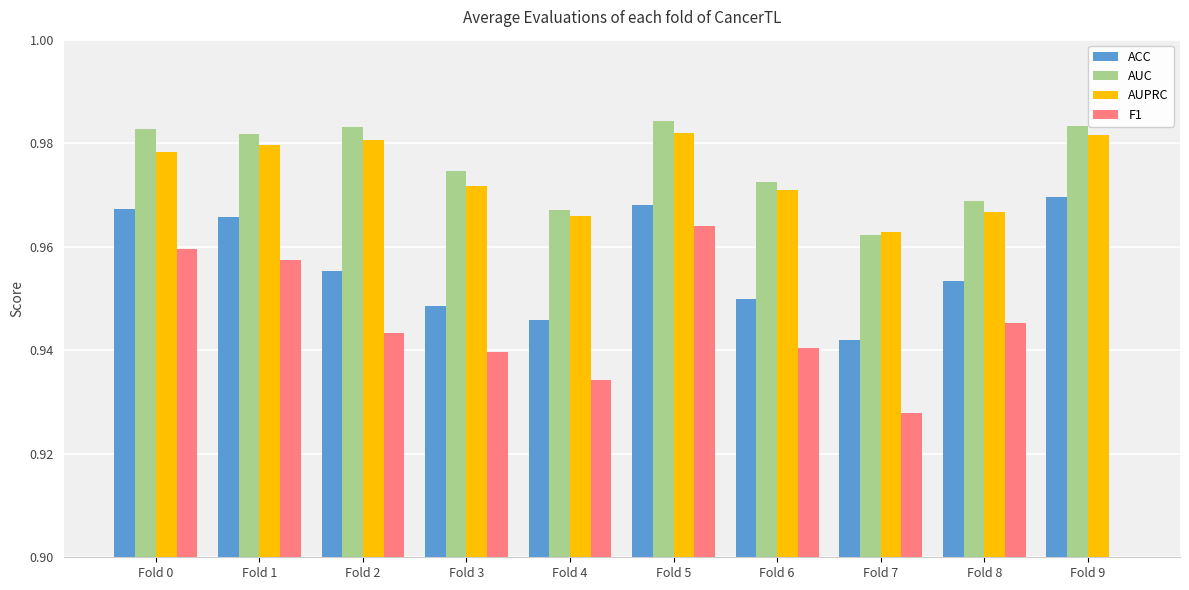

At which label does AUPRC reach its peak?

Fold 5